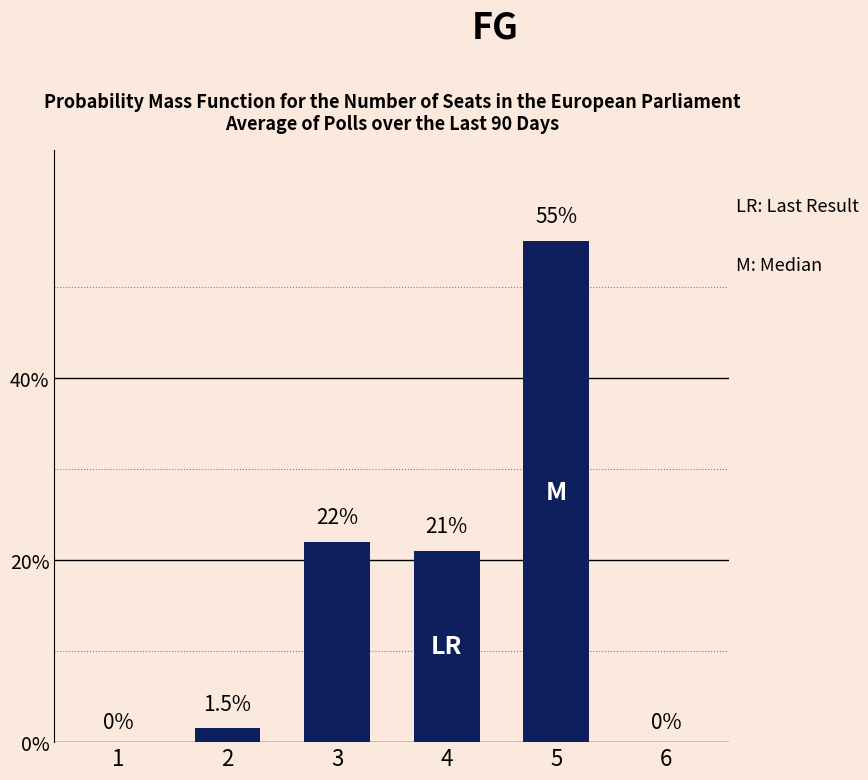

Which label corresponds to the largest value in the chart?

5